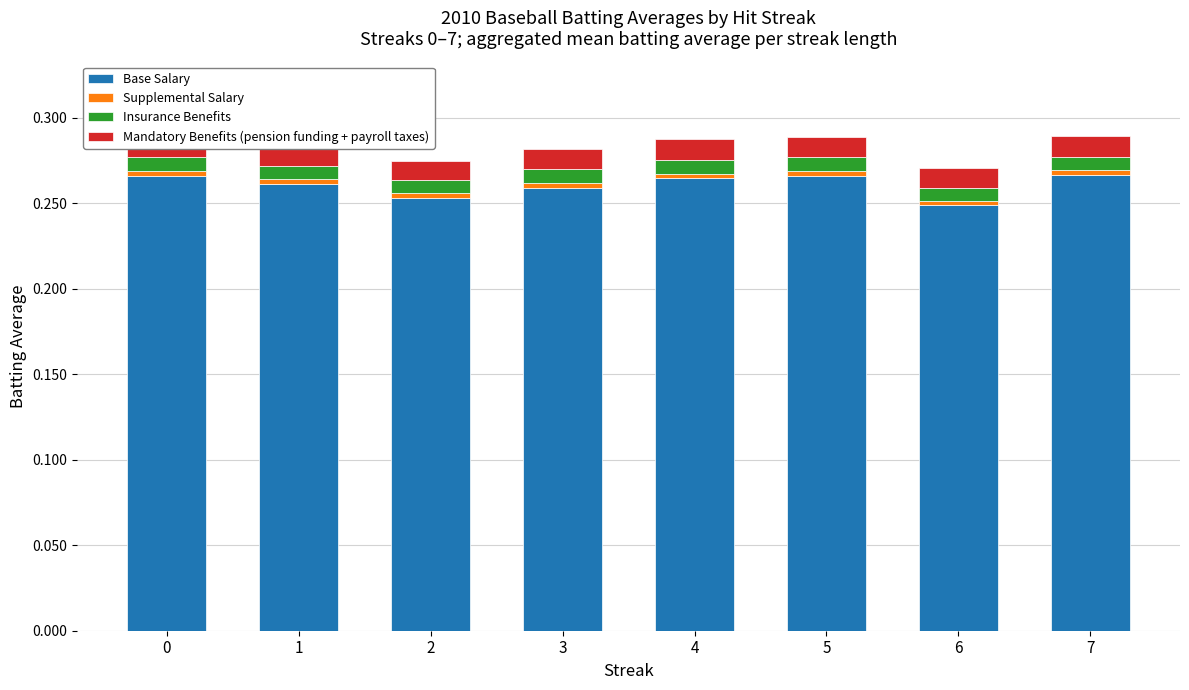

What is the sum of all Base Salary values?

2.1